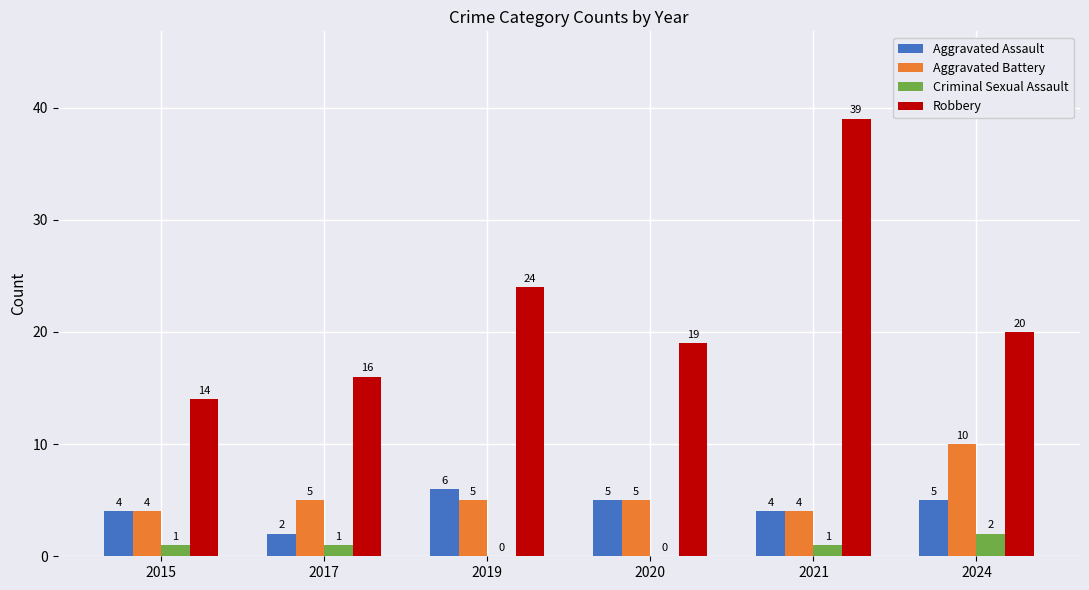

How many data points does each series have?

6